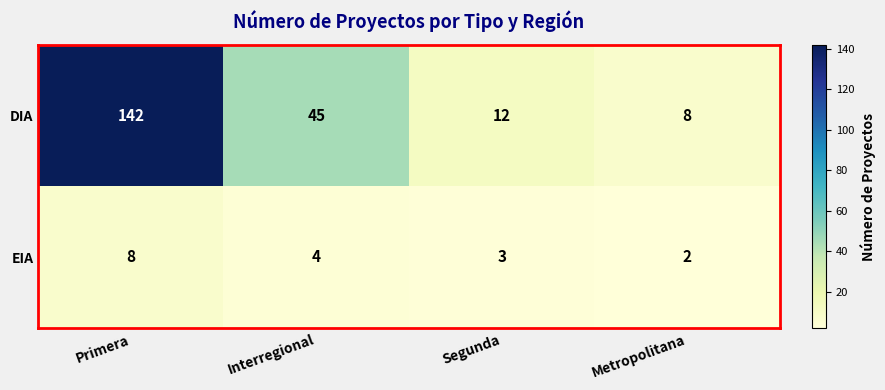

Rank the series by their average value, from highest to lowest.

DIA, EIA